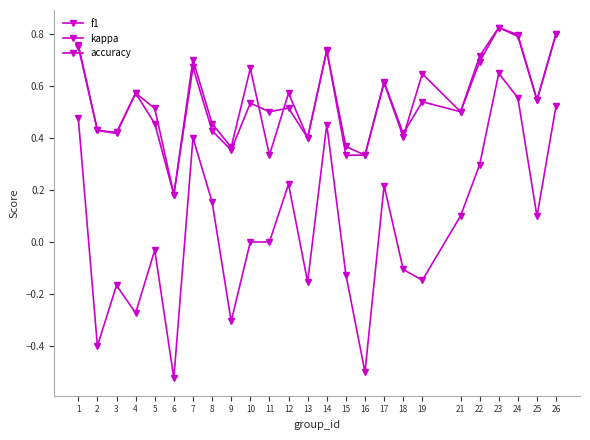

At which category does the chart reach its peak across all series?

23